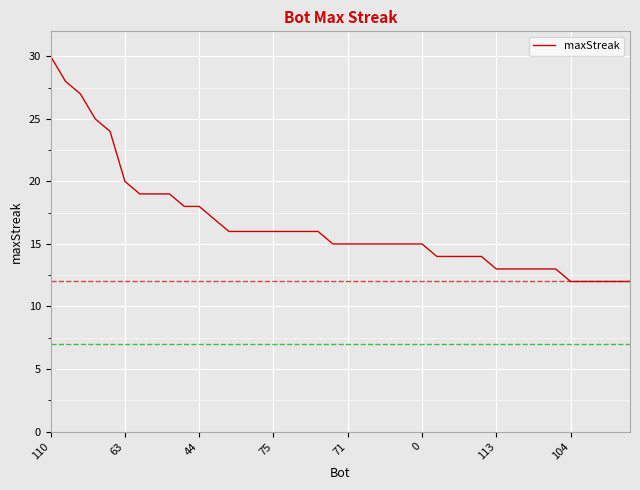

What is the difference between the maximum and minimum values?

18